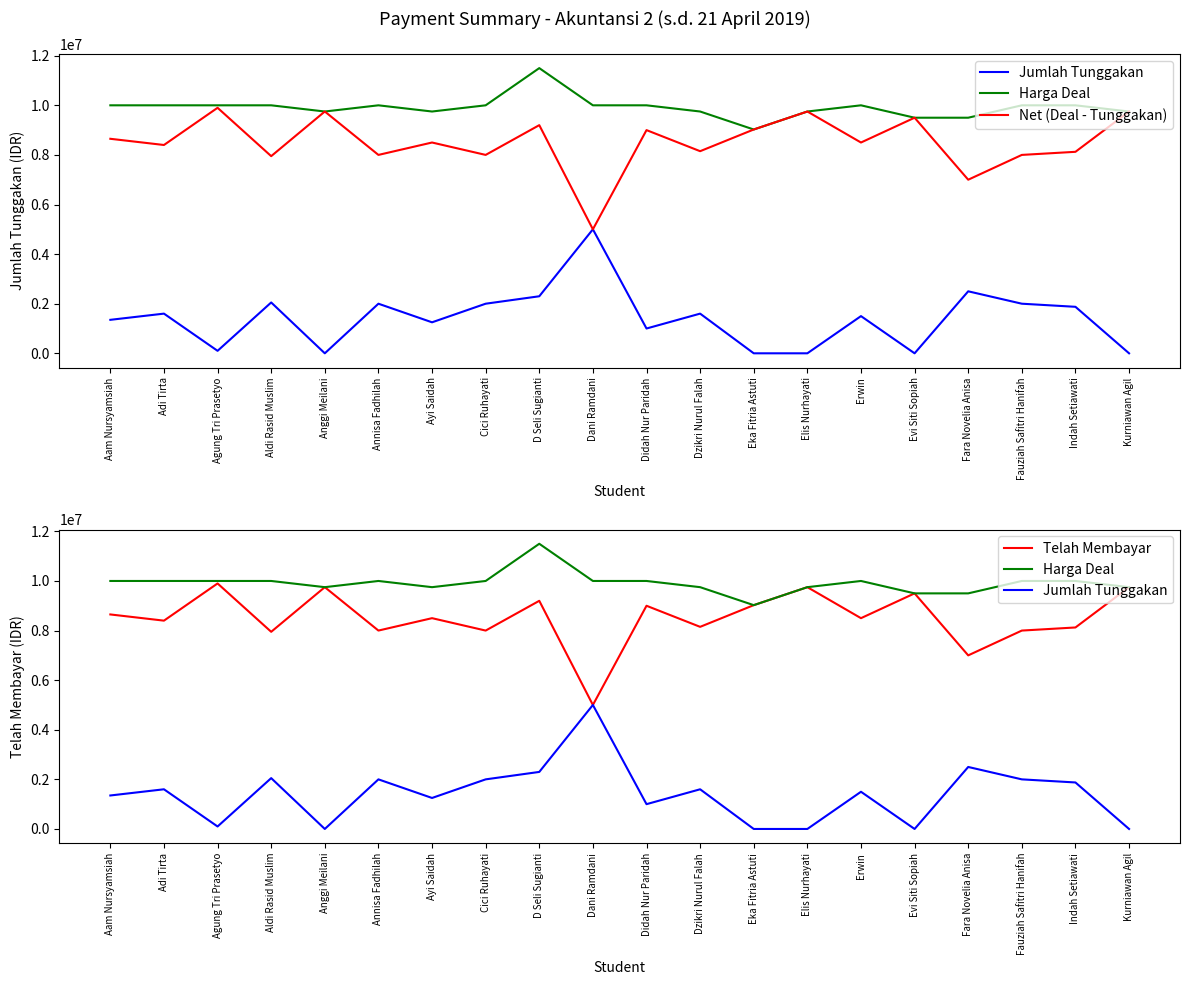

Reading left to right, what are all the values shown in this chart?

Jumlah Tunggakan: 1350000	1600000	100000	2050000	0	2000000	1250000	2000000	2300000	5000000	1000000	1600000	0	0	1500000	0	2500000	2000000	1875000	0
Harga Deal: 10000000	10000000	10000000	10000000	9750000	10000000	9750000	10000000	11500000	10000000	10000000	9750000	9025000	9750000	10000000	9500000	9500000	10000000	10000000	9750000
Net (Deal - Tunggakan): 8650000	8400000	9900000	7950000	9750000	8000000	8500000	8000000	9200000	5000000	9000000	8150000	9025000	9750000	8500000	9500000	7000000	8000000	8125000	9750000
Telah Membayar: 8650000	8400000	9900000	7950000	9750000	8000000	8500000	8000000	9200000	5000000	9000000	8150000	9025000	9750000	8500000	9500000	7000000	8000000	8125000	9750000